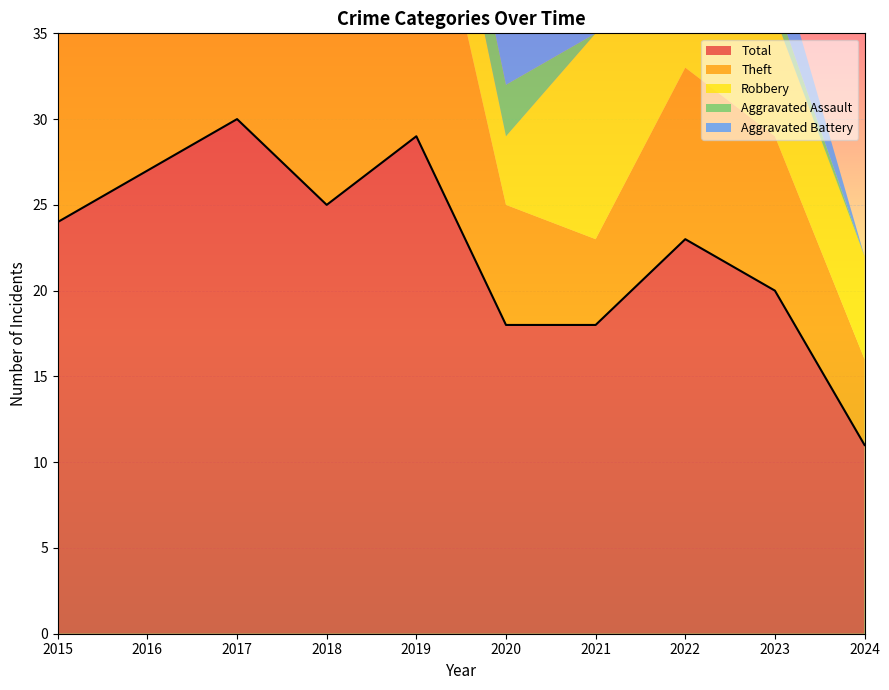

What is the average value of the Aggravated Assault series?

1